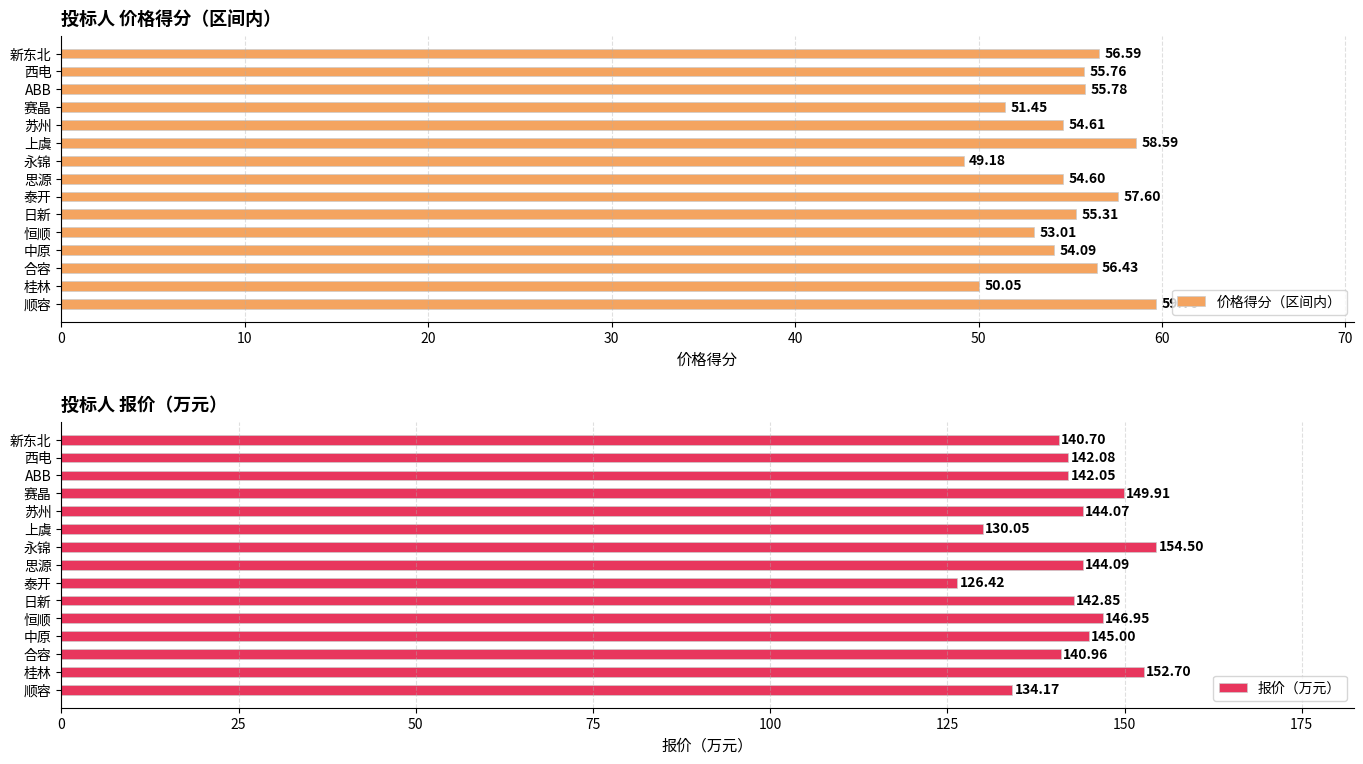

Rank the categories by 价格得分（区间内） value from lowest to highest.

永锦, 桂林, 赛晶, 恒顺, 中原, 思源, 苏州, 日新, 西电, ABB, 合容, 新东北, 泰开, 上虞, 顺容